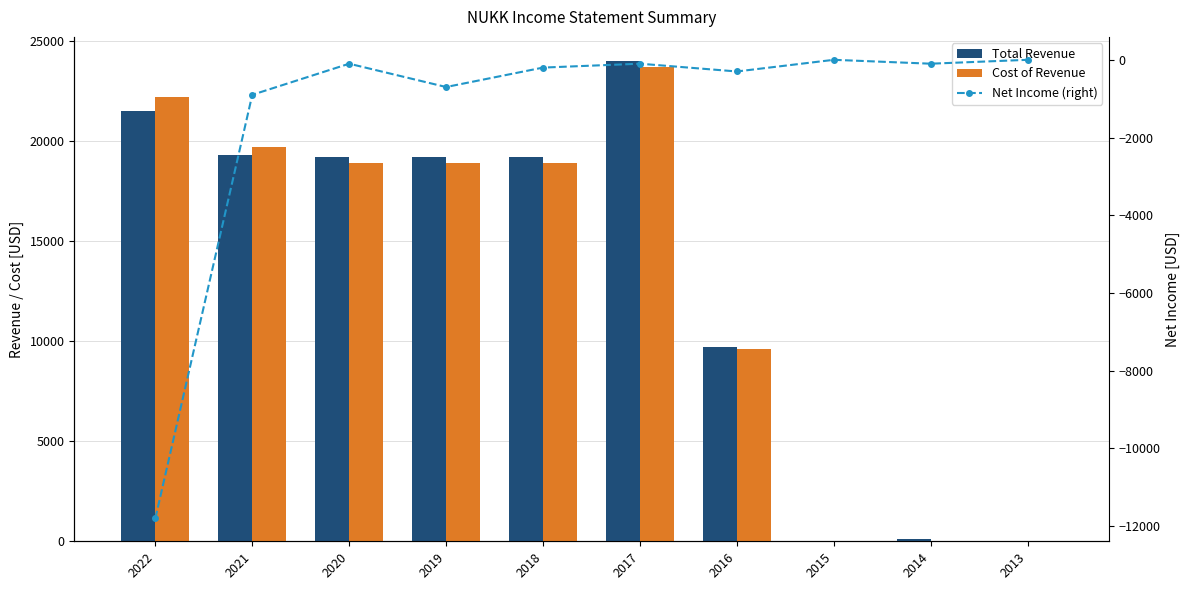

What are all the series names shown in the legend?

Total Revenue, Cost of Revenue, Net Income (right)